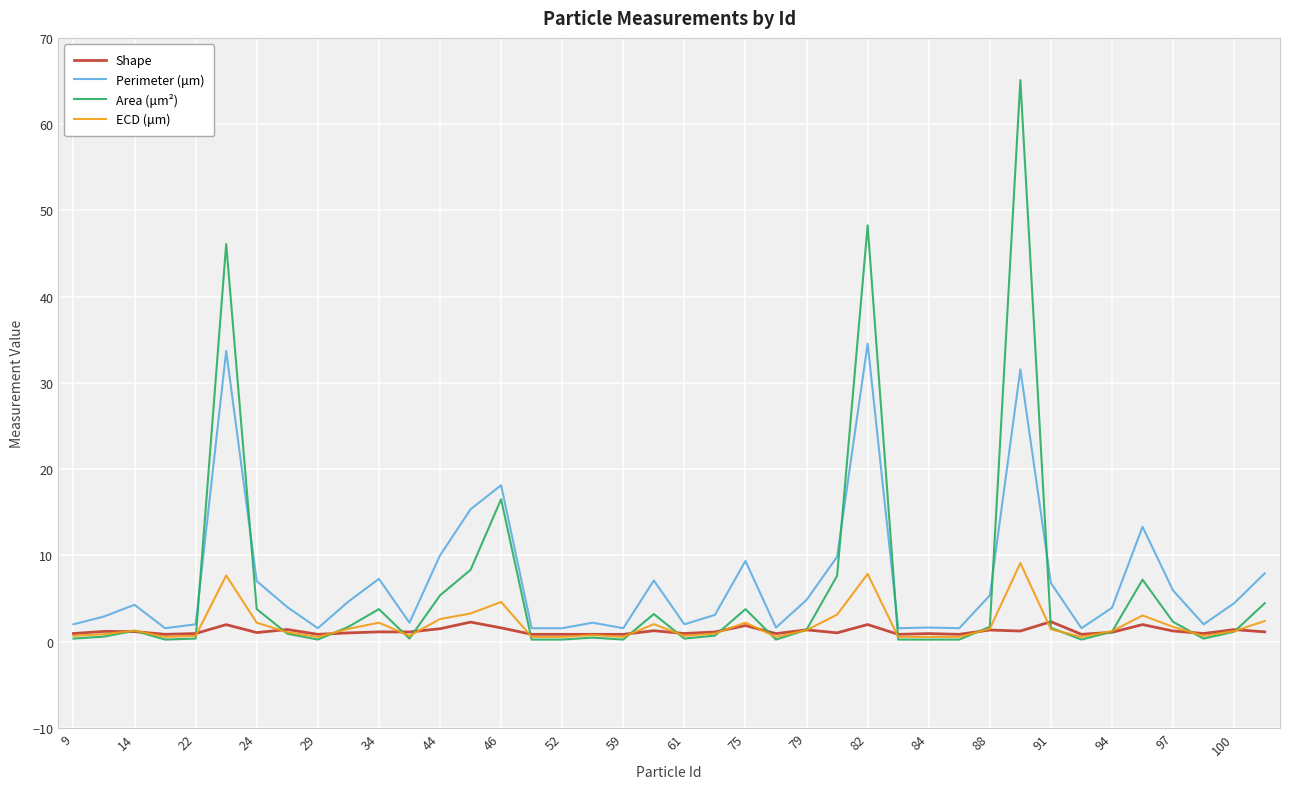

List the series in order of their peak value, lowest first.

Shape, ECD (μm), Perimeter (μm), Area (μm²)